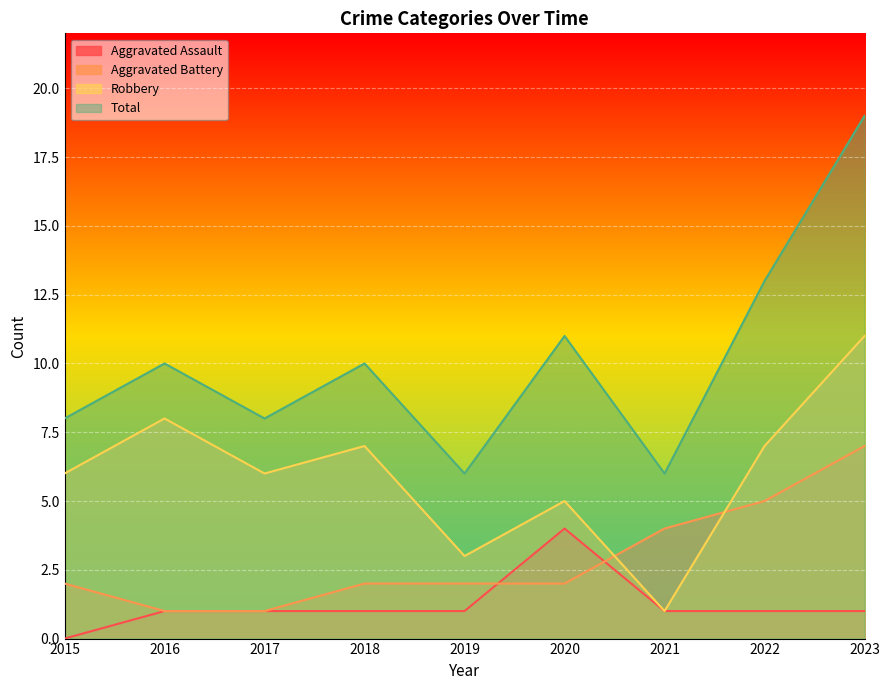

At 2015, list the series in order from smallest to largest.

Aggravated Assault, Aggravated Battery, Robbery, Total